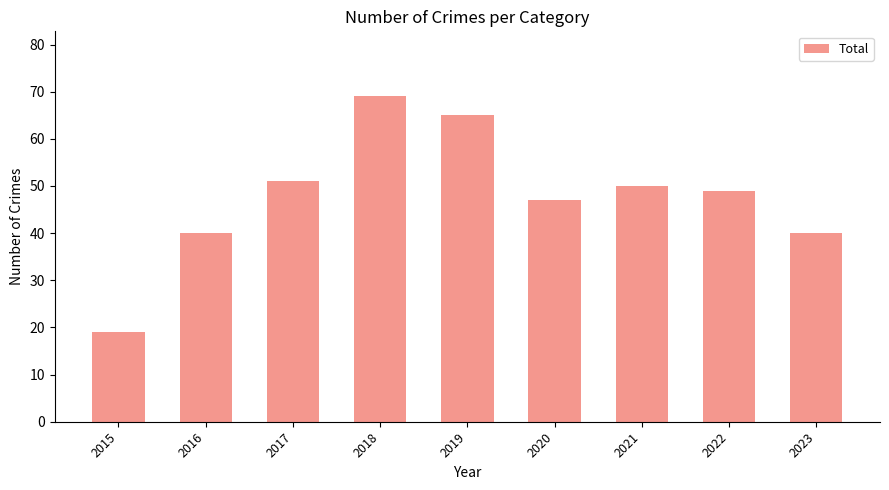

Where does the data first go above 49?

2017